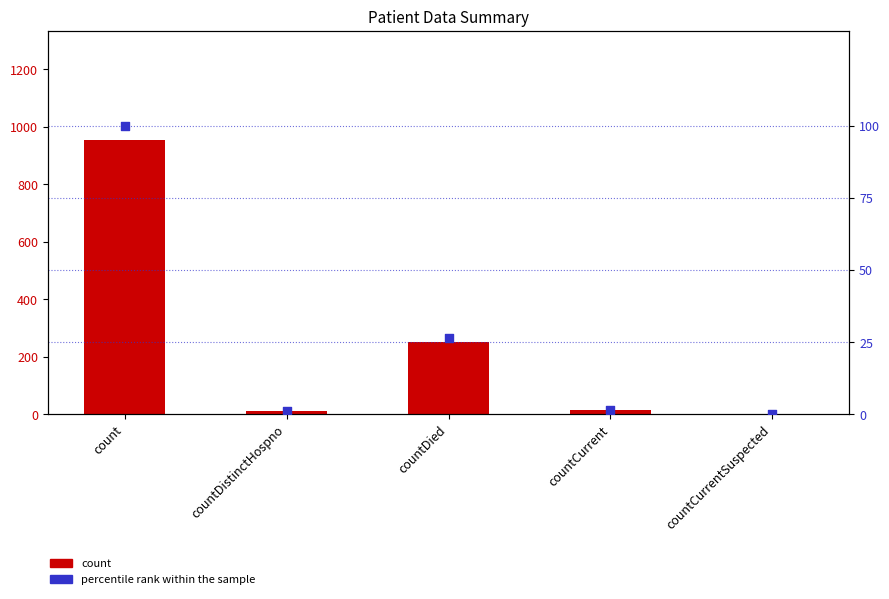

At how many categories does at least one series exceed 403?

1